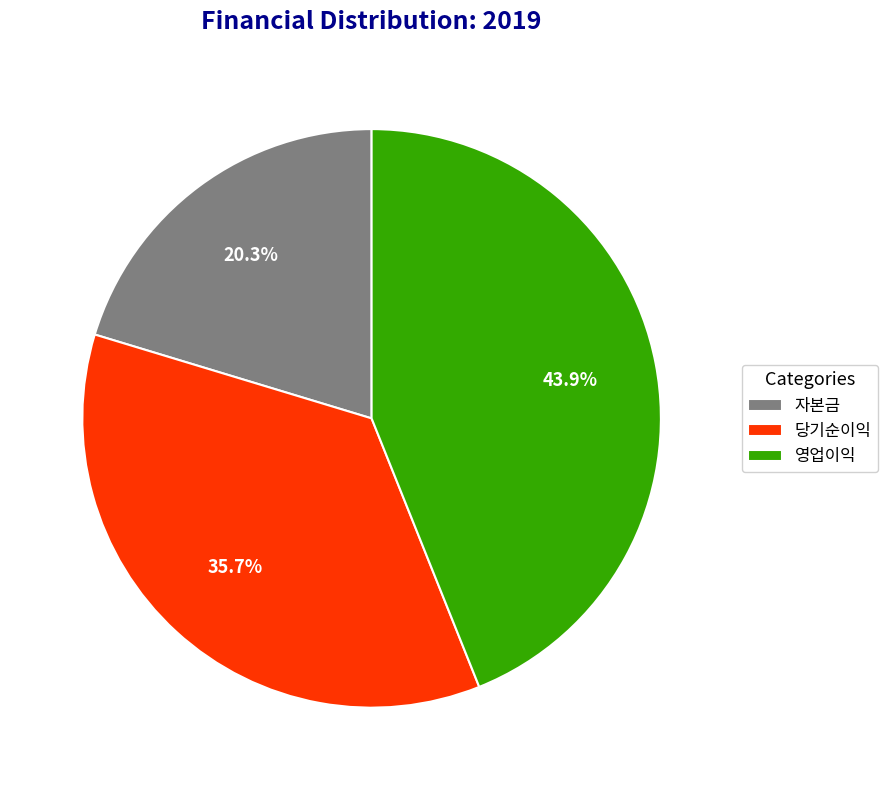

Approximately how many times larger is the value at 영업이익 compared to 당기순이익?

1.2